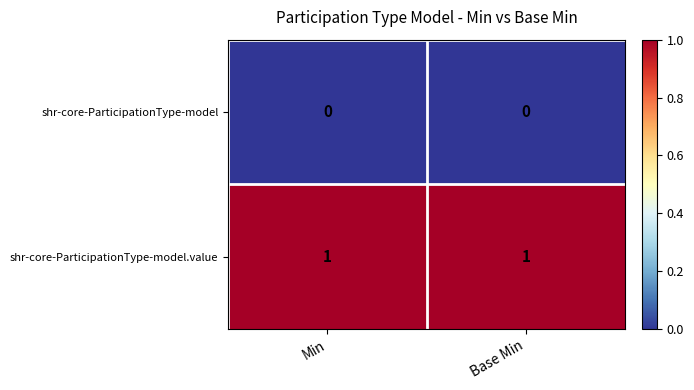

True or false: shr-core-ParticipationType-model.value has a value of 2 at Min.

False